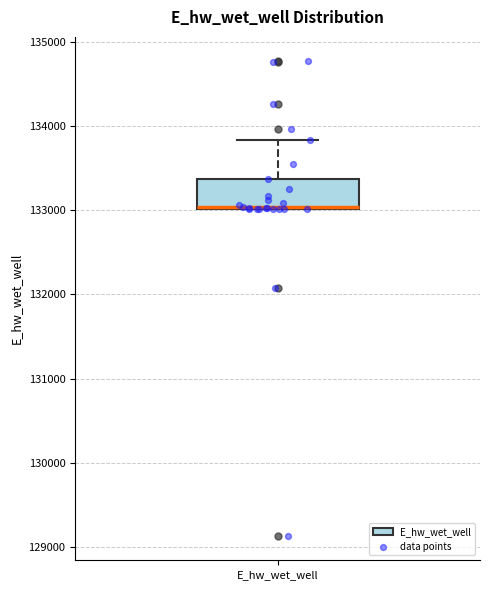

Where is the upper edge of the box for E_hw_wet_well on the y-axis? The values are not printed on the chart, so give them approximately, as read against the axis.

133400